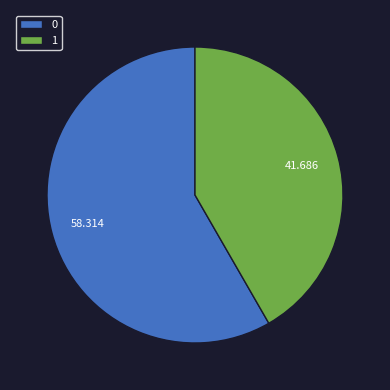

Is 1 the majority of the pie?

No